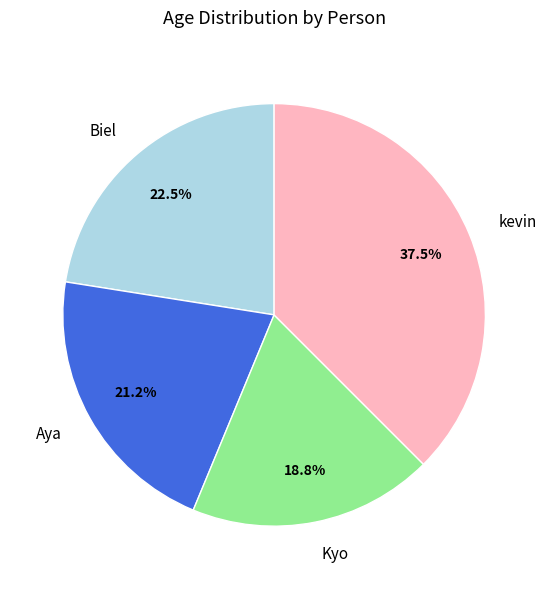

Combined, do kevin and Biel account for over 50%?

Yes